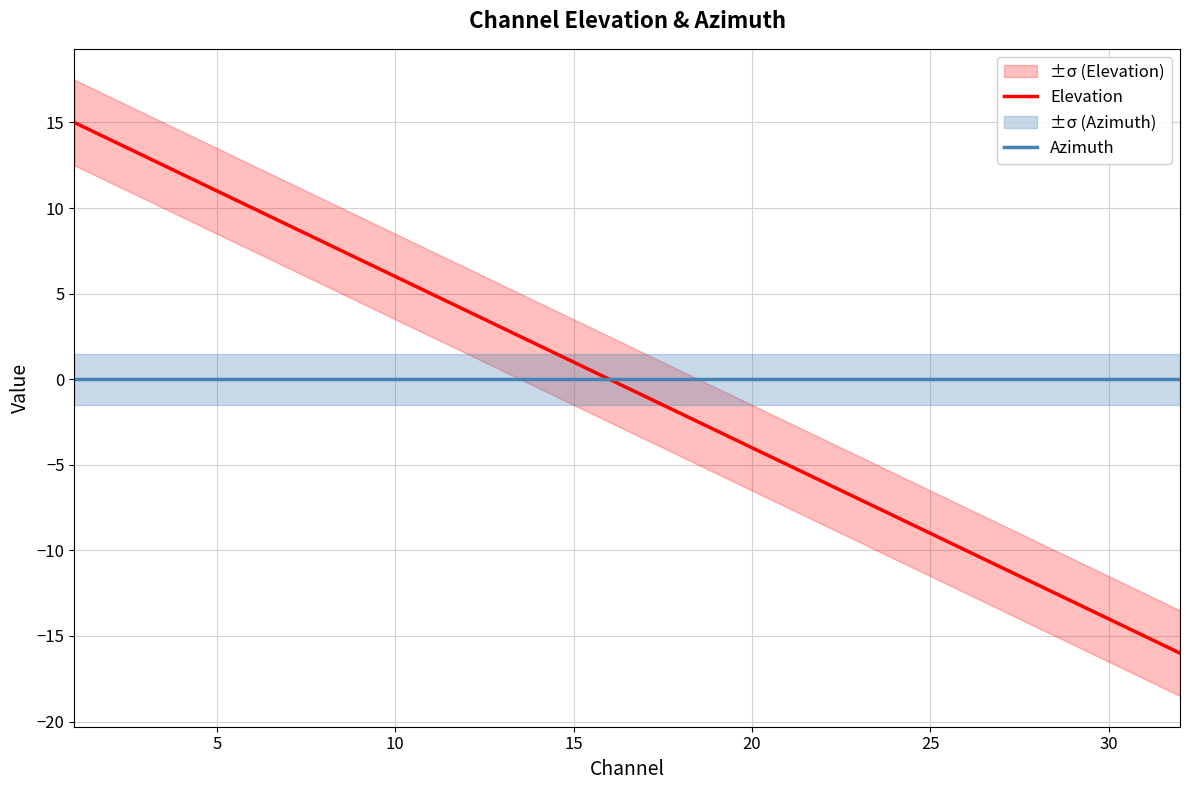

True or false: Azimuth and Elevation cross at least once.

False